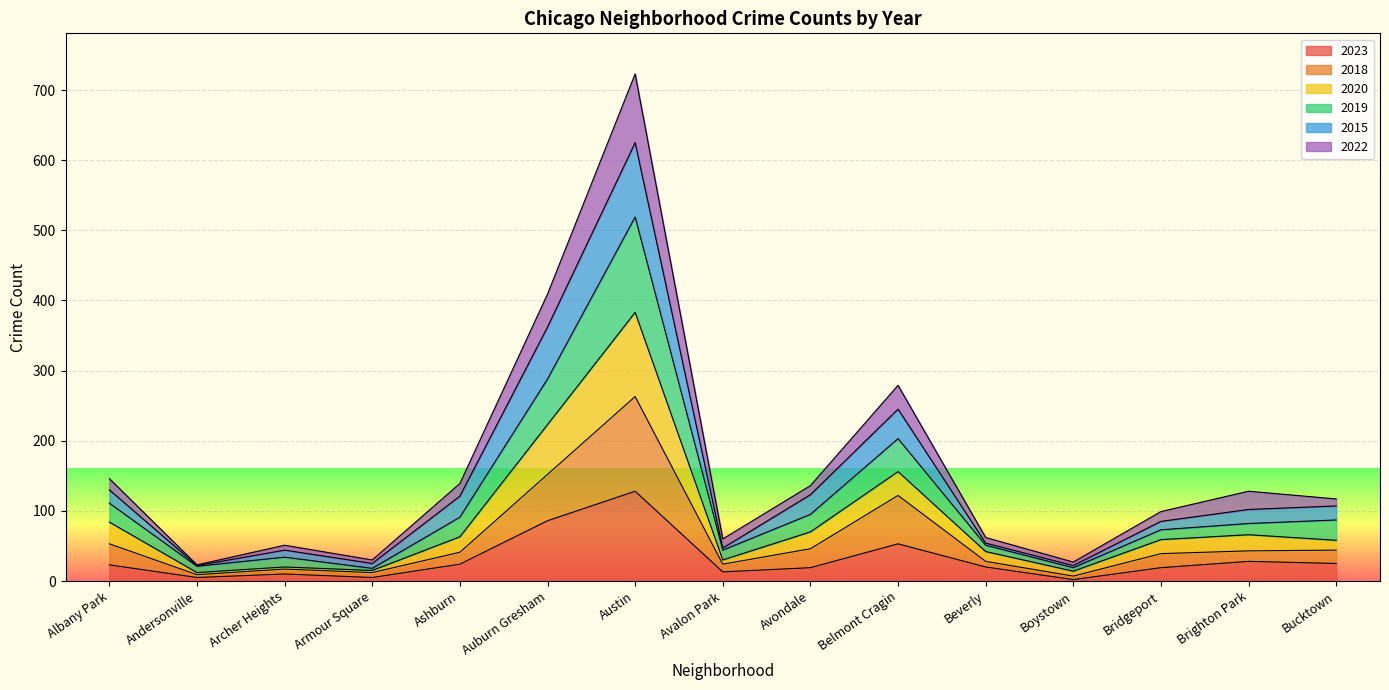

At which category is the sum across all series the highest?

Austin